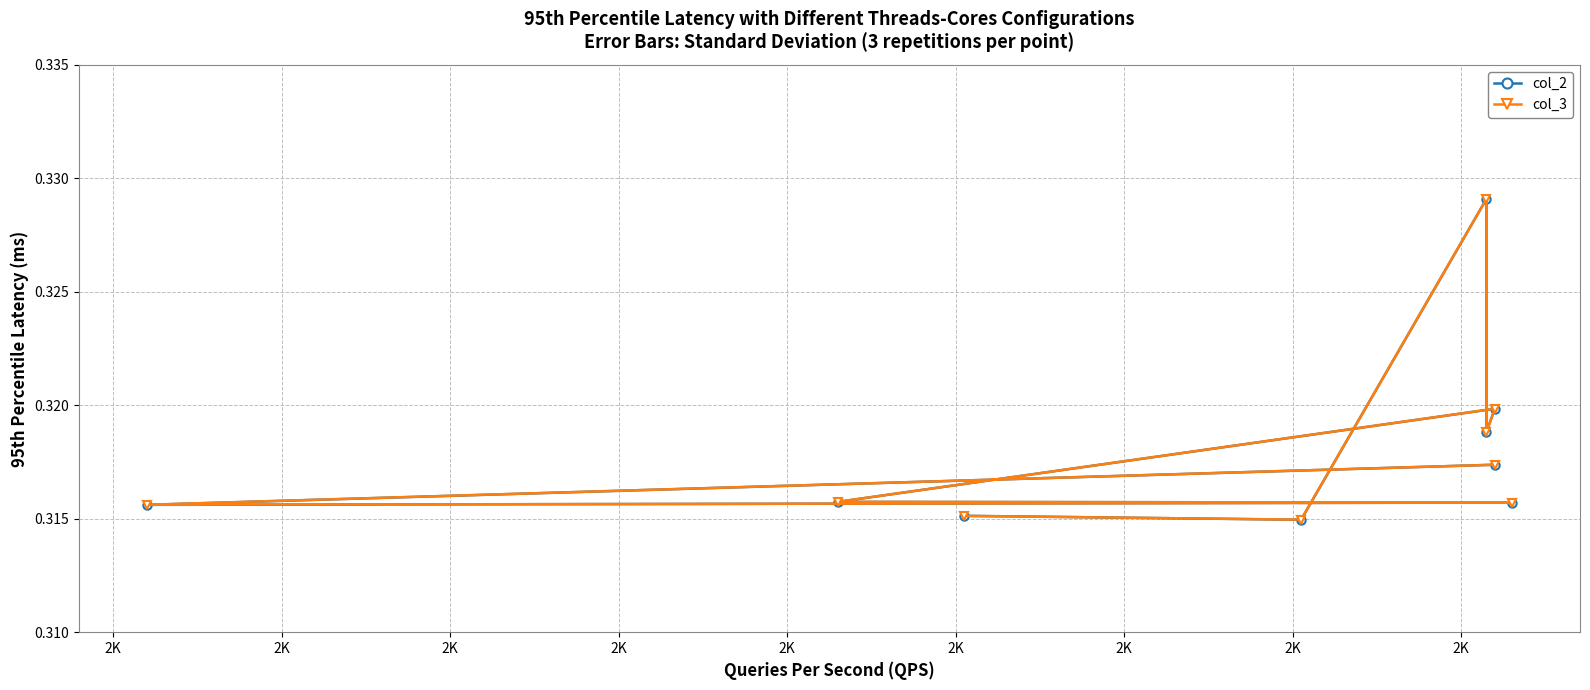

What are all the series names shown in the legend?

col_2, col_3